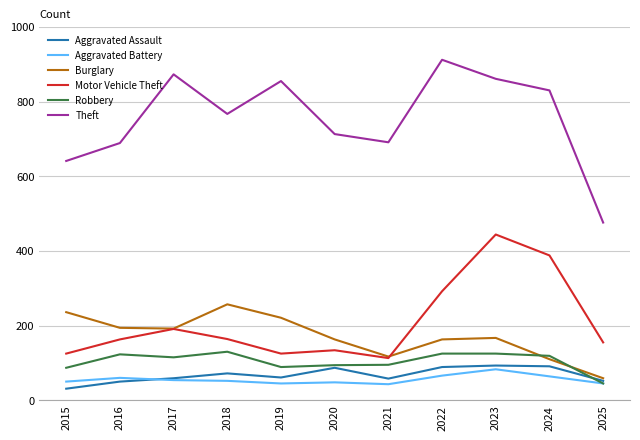

At how many categories does at least one series exceed 176?

11